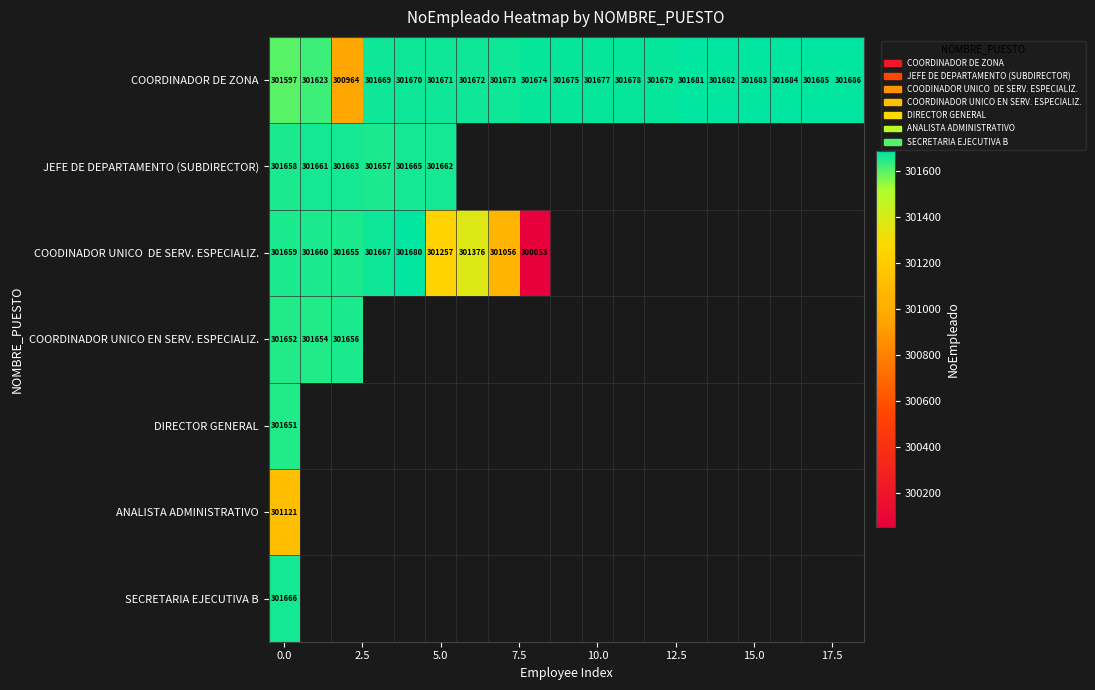

What is the greatest value displayed?

301686.0